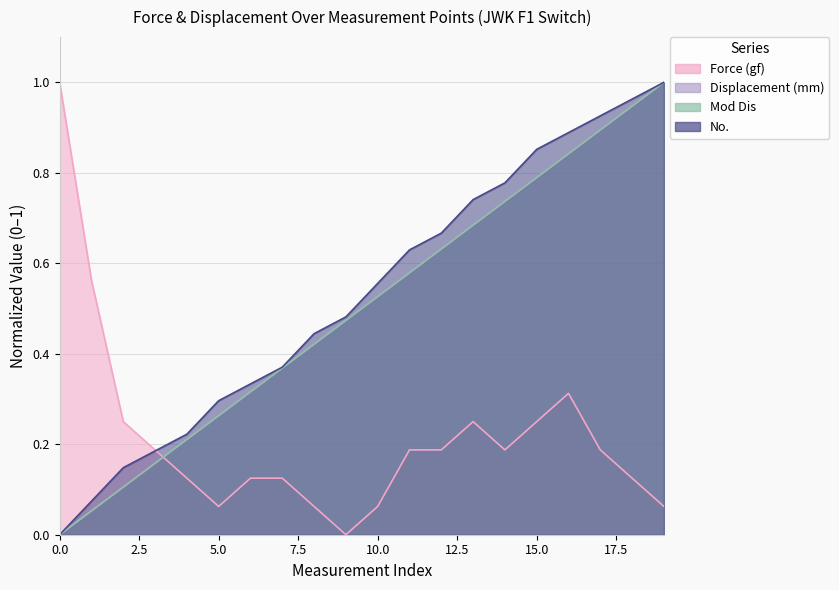

What is the average value of the Force (gf) series?

0.2